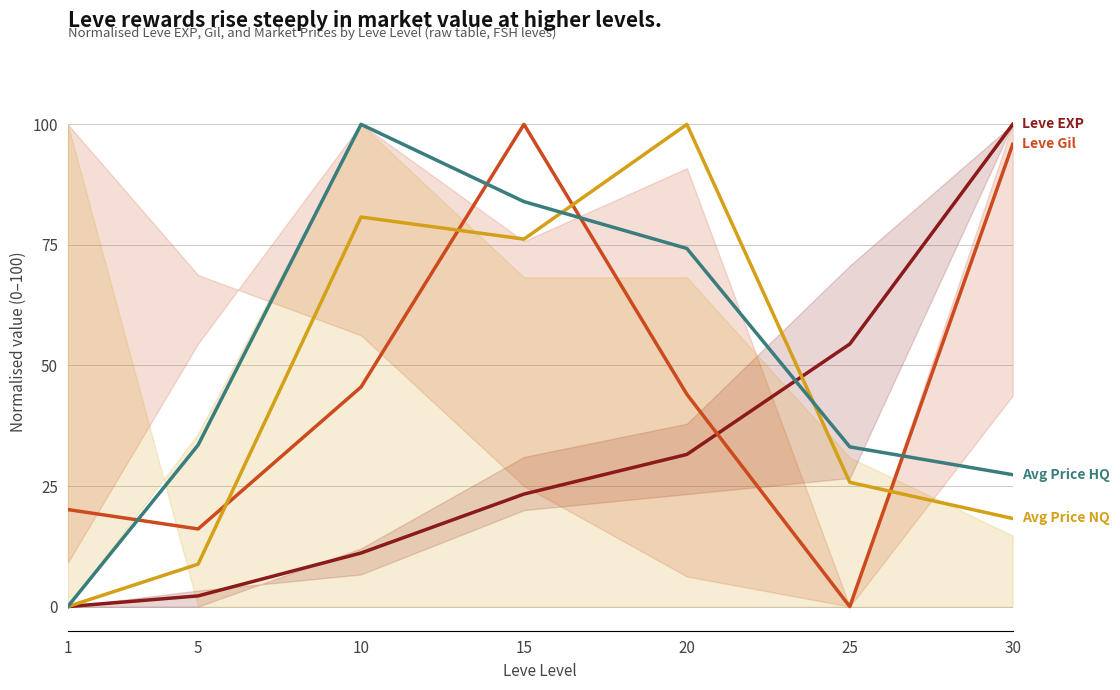

Rank the categories by Leve EXP (normalised) value from highest to lowest.

30, 25, 20, 15, 10, 5, 1